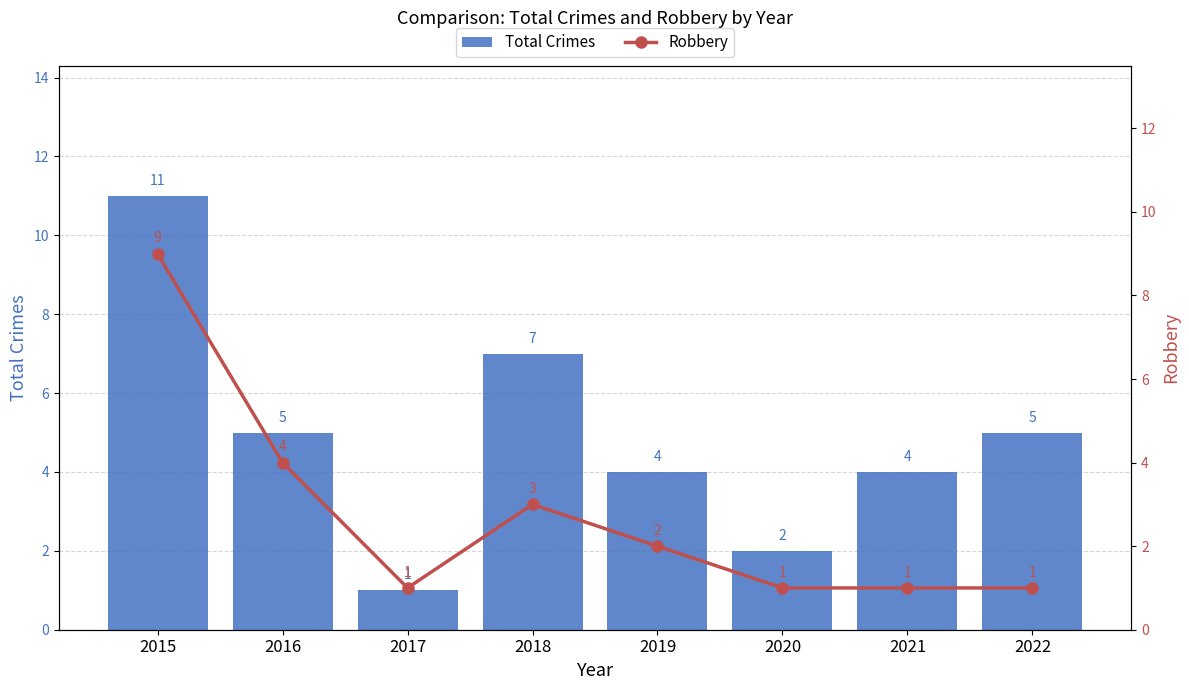

Reading left to right, what are all the values shown in this chart?

Total Crimes: 2015=11	2016=5	2017=1	2018=7	2019=4	2020=2	2021=4	2022=5
Robbery: 2015=9	2016=4	2017=1	2018=3	2019=2	2020=1	2021=1	2022=1